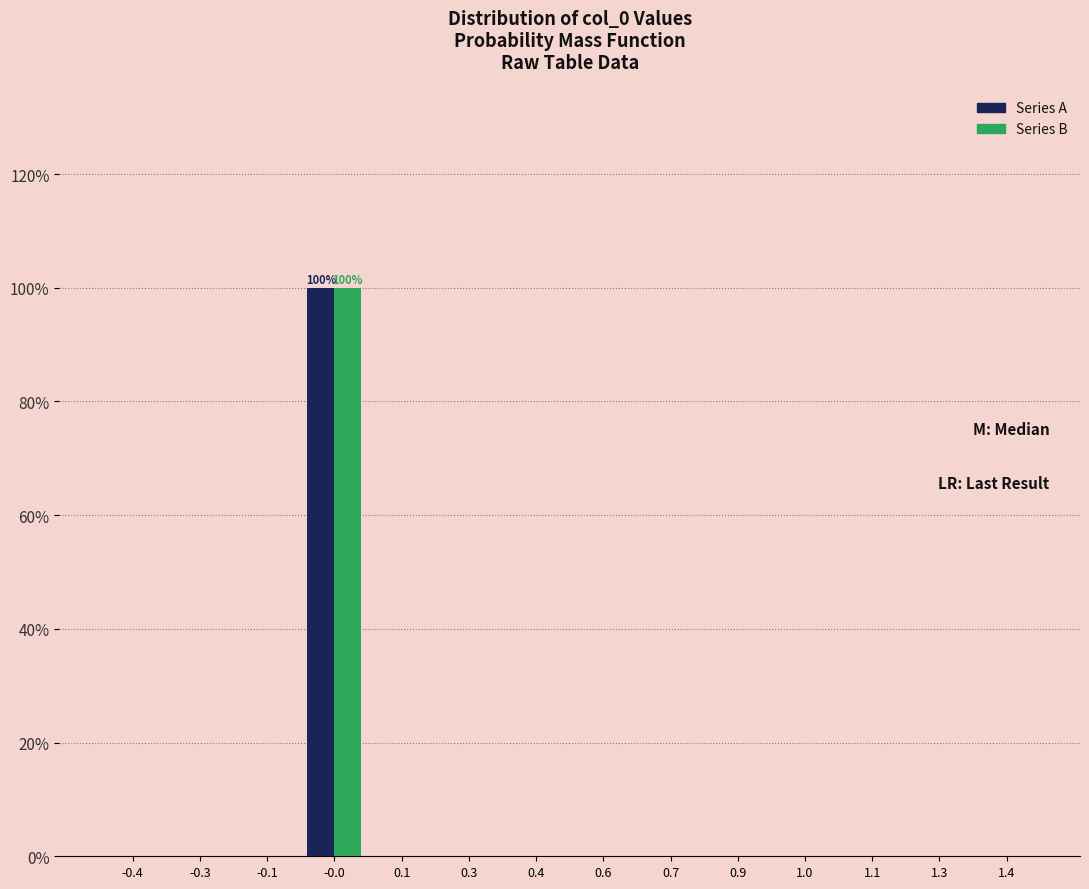

Reading left to right, transcribe all the data shown in this chart.

Series A: -0.4=0	-0.3=0	-0.1=0	-0.0=100	0.1=0	0.3=0	0.4=0	0.6=0	0.7=0	0.9=0	1.0=0	1.1=0	1.3=0	1.4=0
Series B: -0.4=0	-0.3=0	-0.1=0	-0.0=100	0.1=0	0.3=0	0.4=0	0.6=0	0.7=0	0.9=0	1.0=0	1.1=0	1.3=0	1.4=0